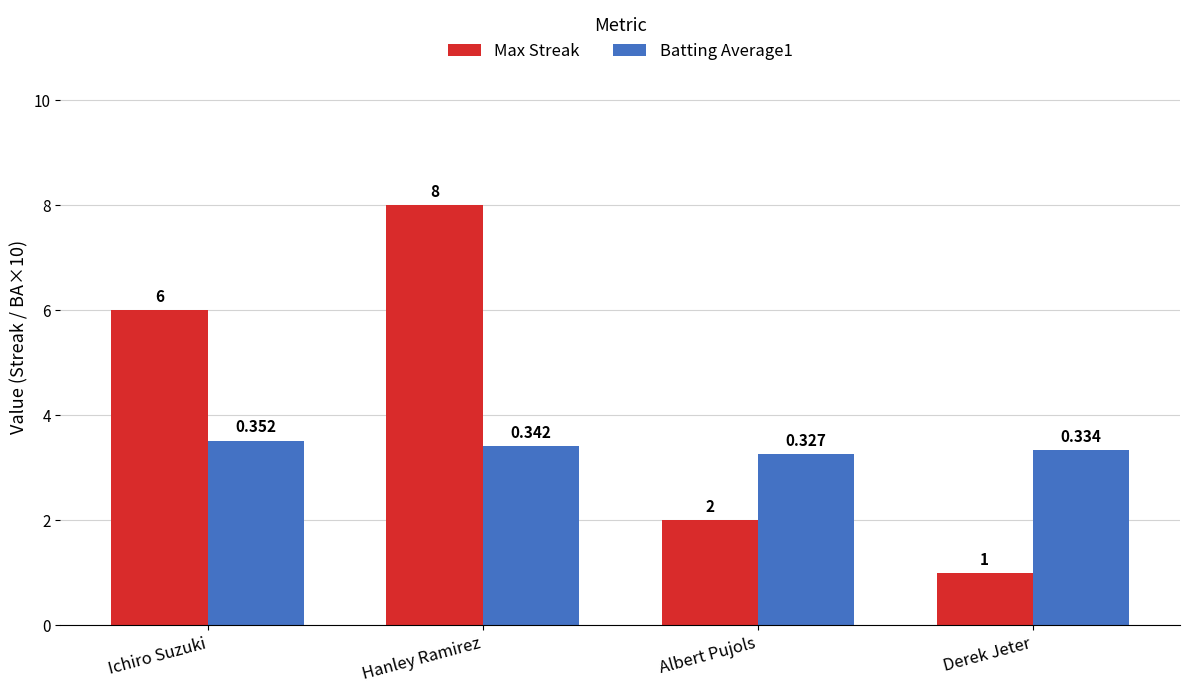

Between Ichiro Suzuki and Hanley Ramirez, which series saw the biggest shift?

Max Streak